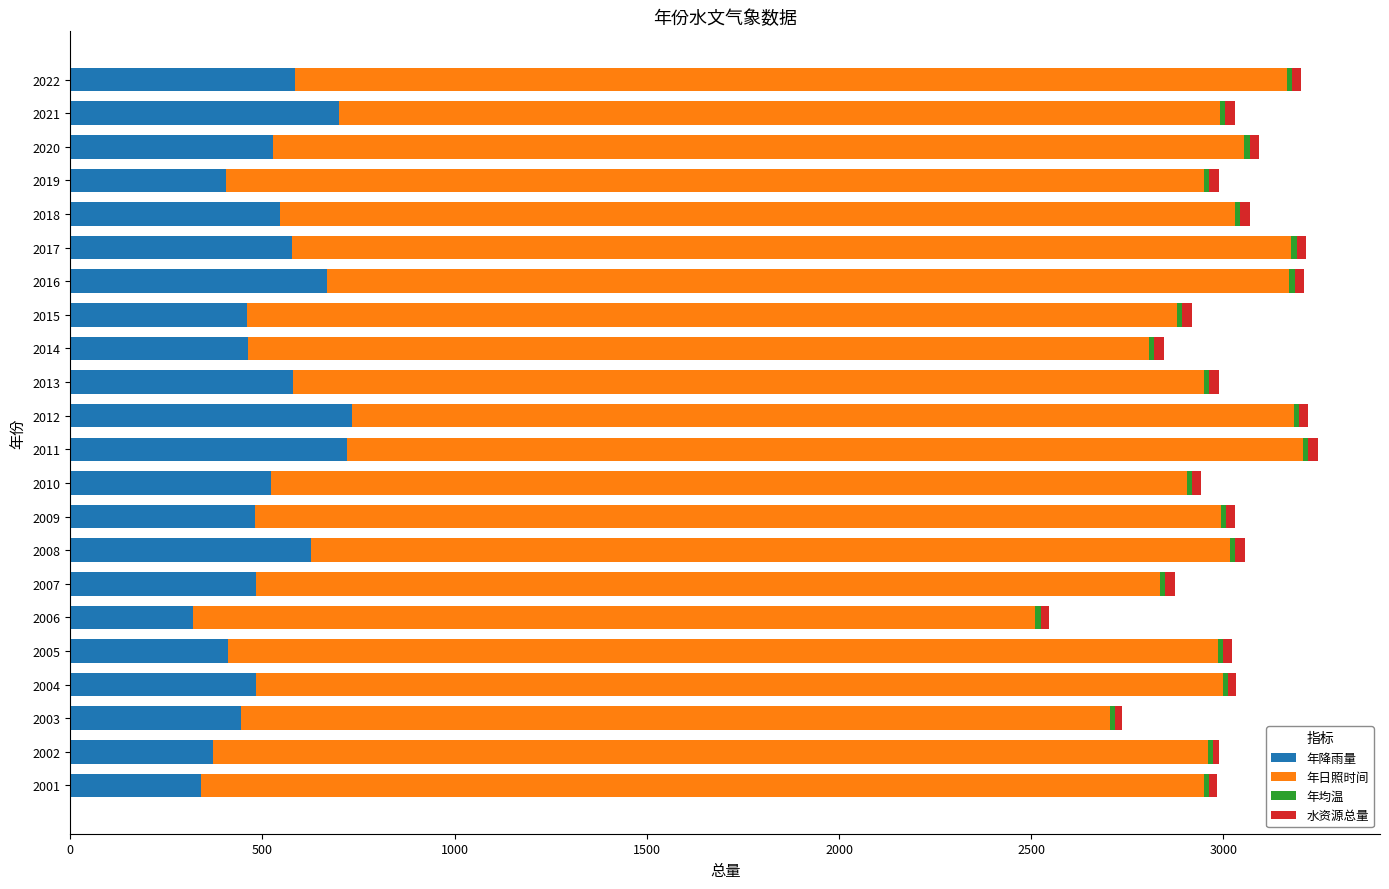

What is the minimum value for 年降雨量?

318.0